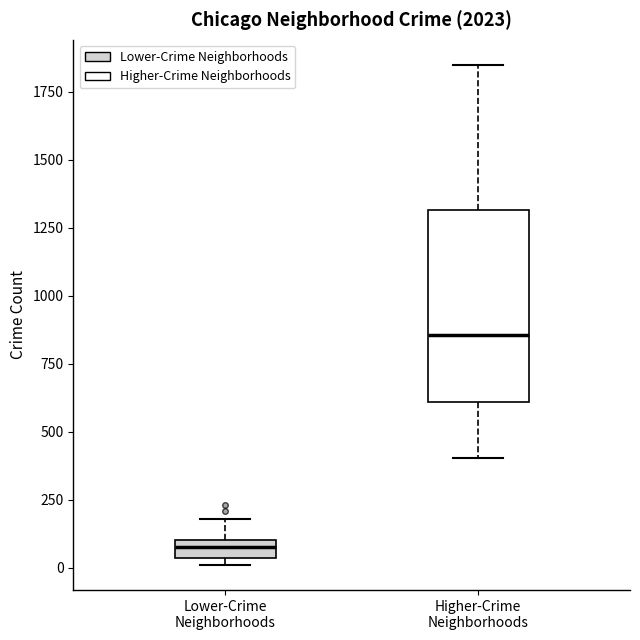

Where does the upper whisker of the box for Lower-Crime Neighborhoods end on the y-axis? The values are not printed on the chart, so give them approximately, as read against the axis.

200